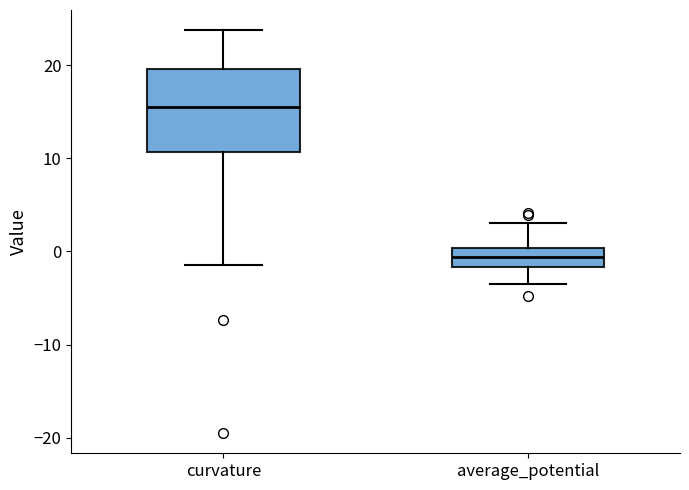

Which box is the tallest, from its lower edge to its upper edge?

curvature